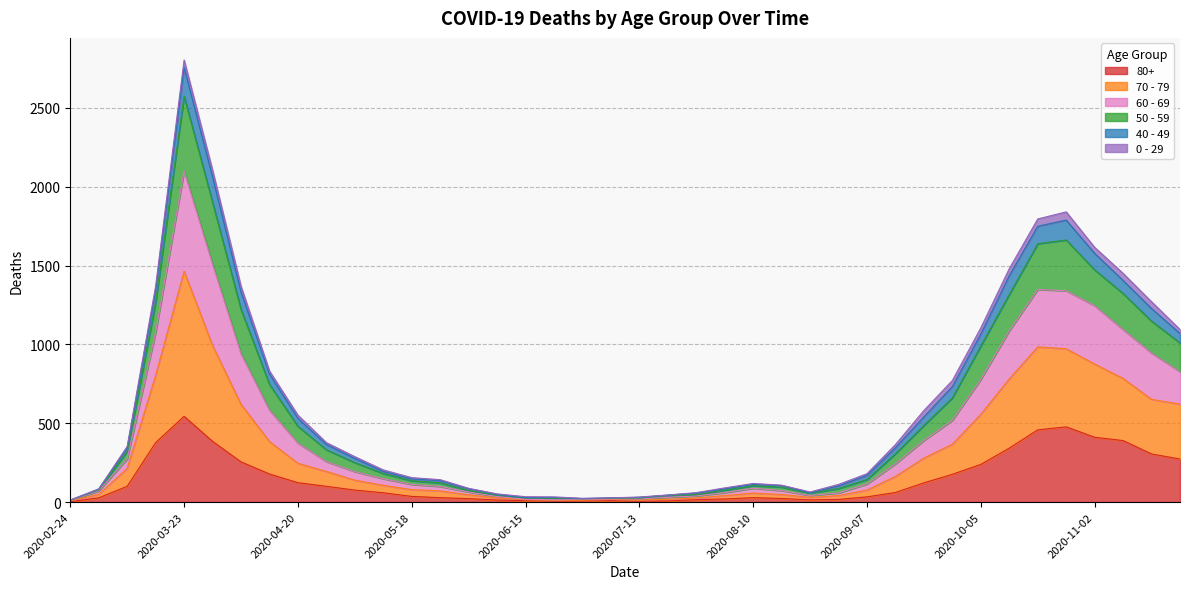

What is the difference between the 80+ values at 2020-04-13 and 2020-10-05?

61